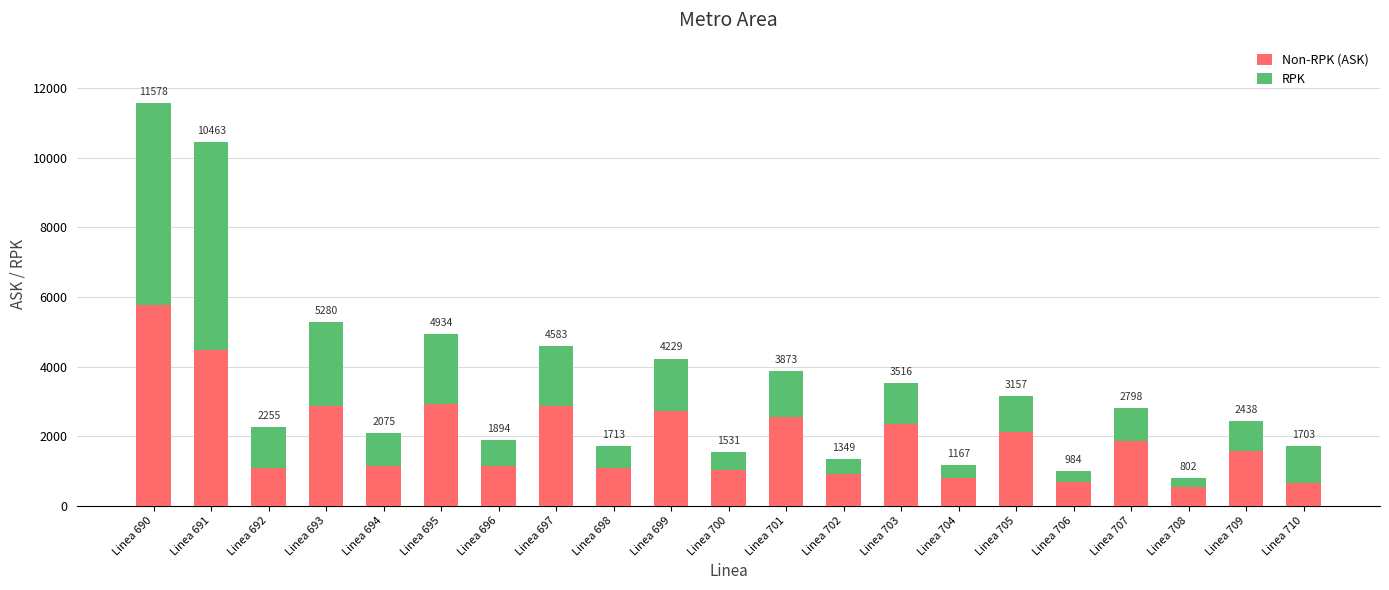

At which label does Non-RPK (ASK) first exceed 1569?

Linea 690